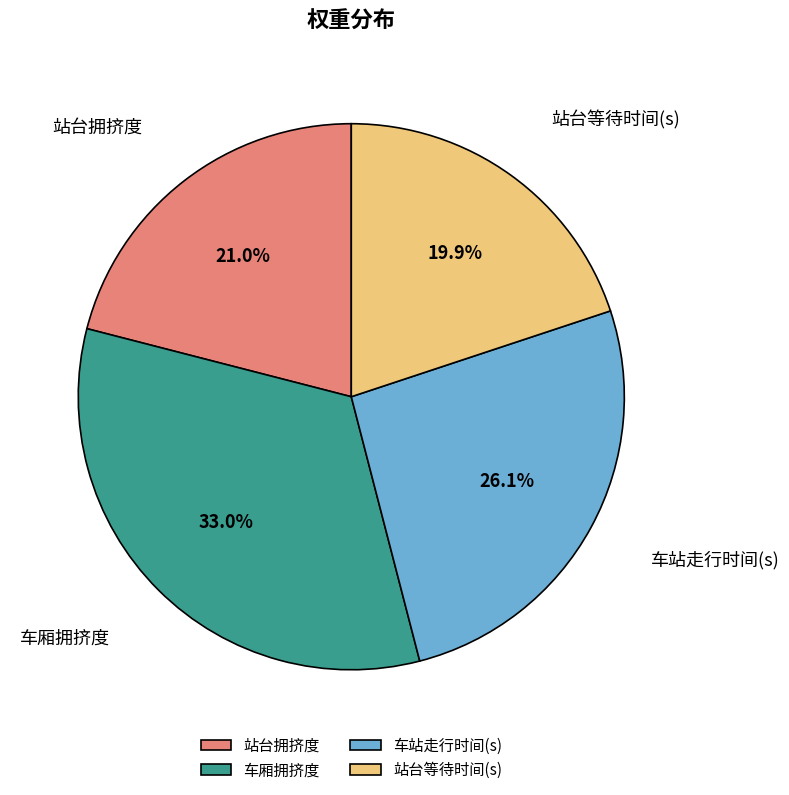

What percentage is NOT represented by 站台拥挤度?

79.0%